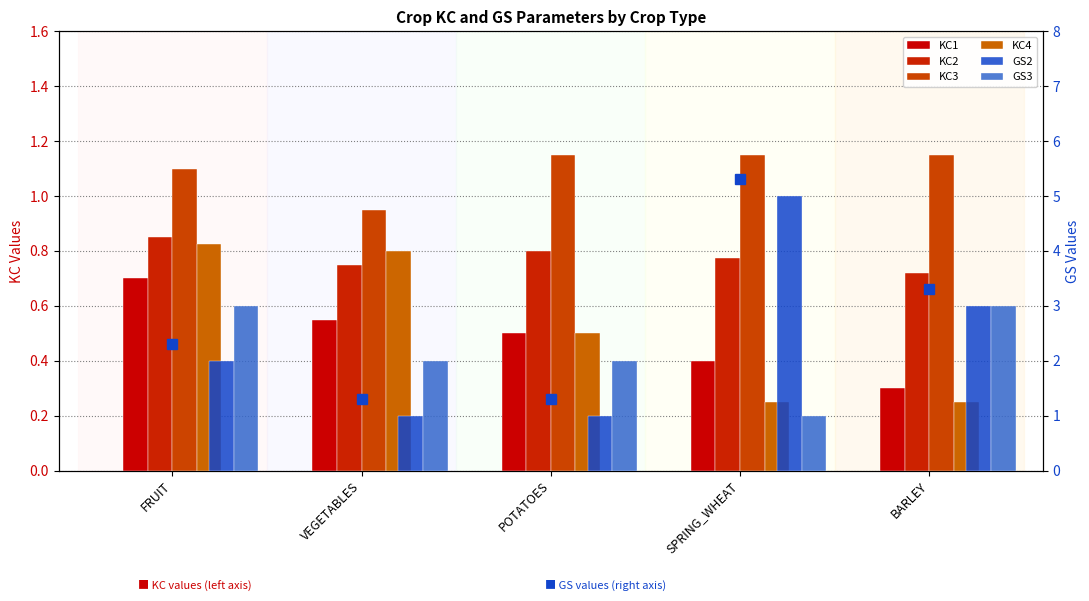

At SPRING_WHEAT, list the series in order from smallest to largest.

KC4, KC1, KC2, GS3, KC3, GS2